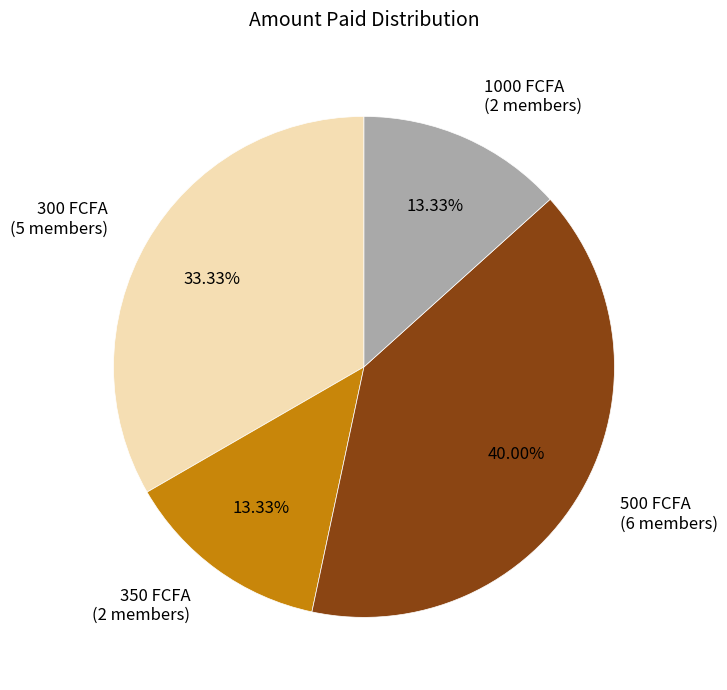

Is the sum of 350 FCFA (2 members) and 300 FCFA (5 members) greater than half?

No